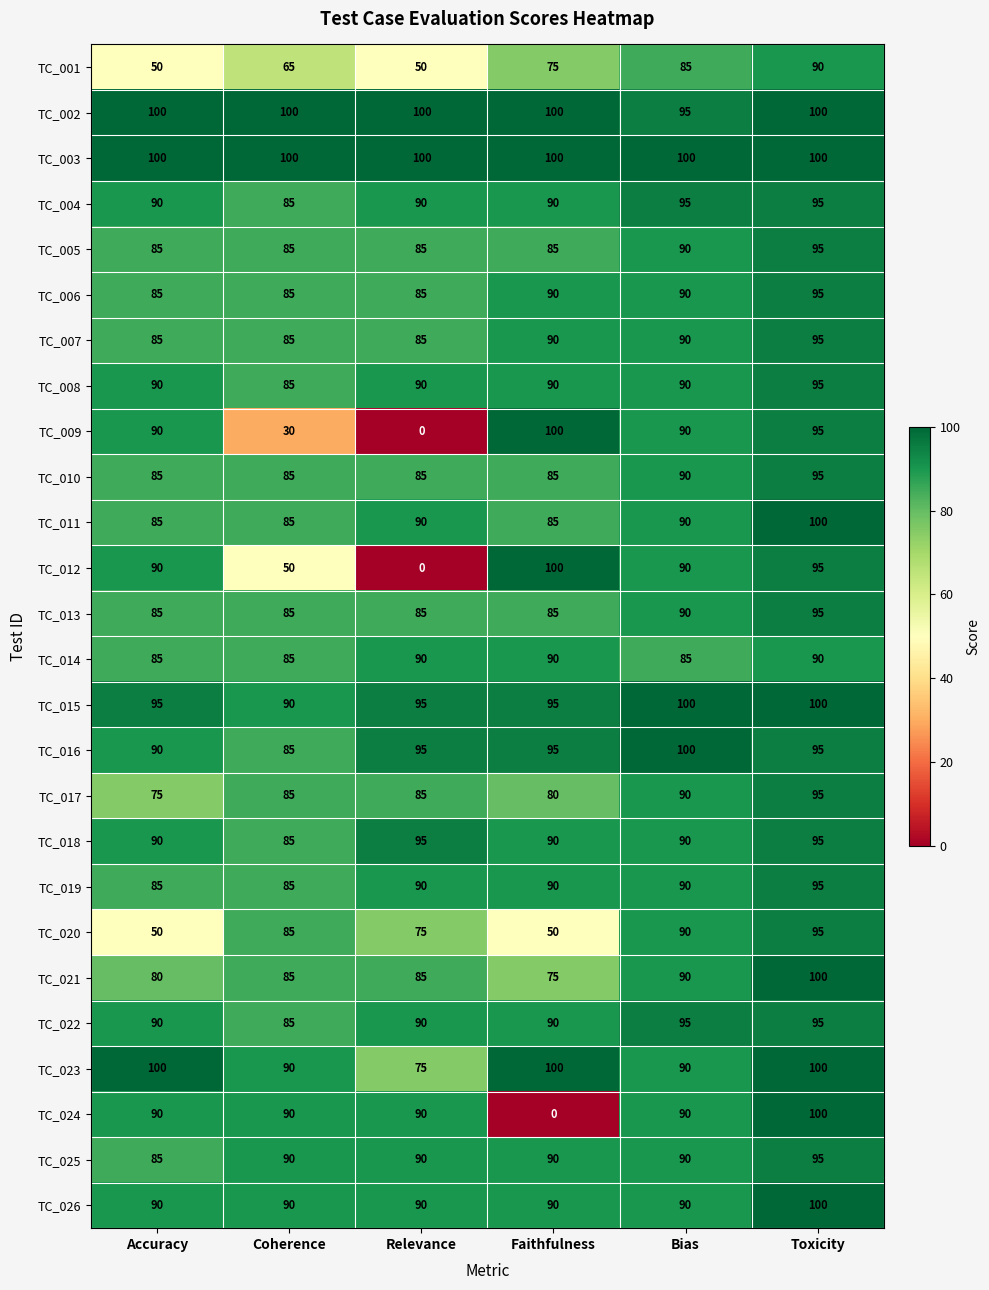

What is the greatest value displayed?

100